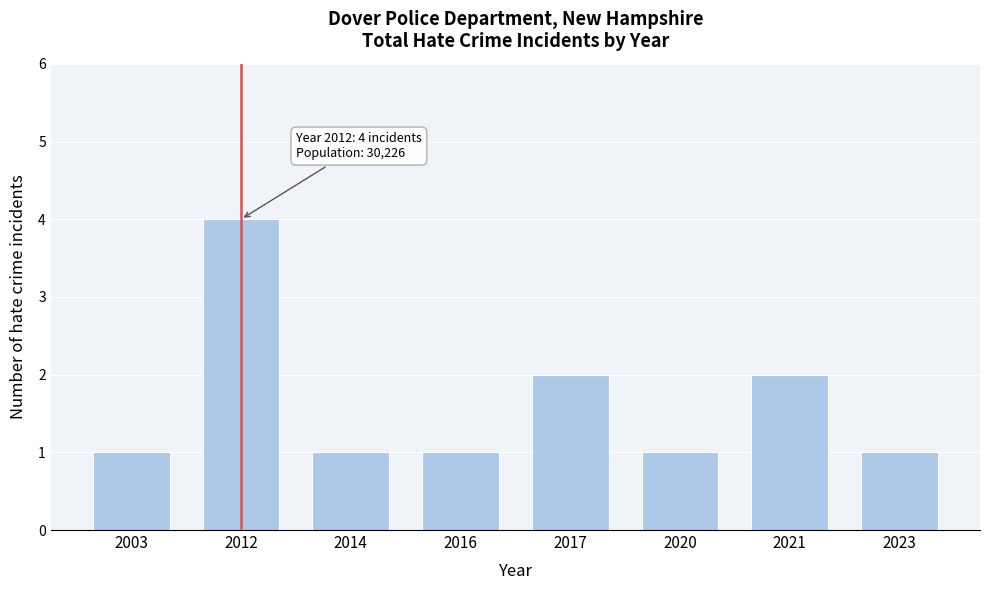

Reading left to right, what are all the values shown in this chart?

1	4	1	1	2	1	2	1